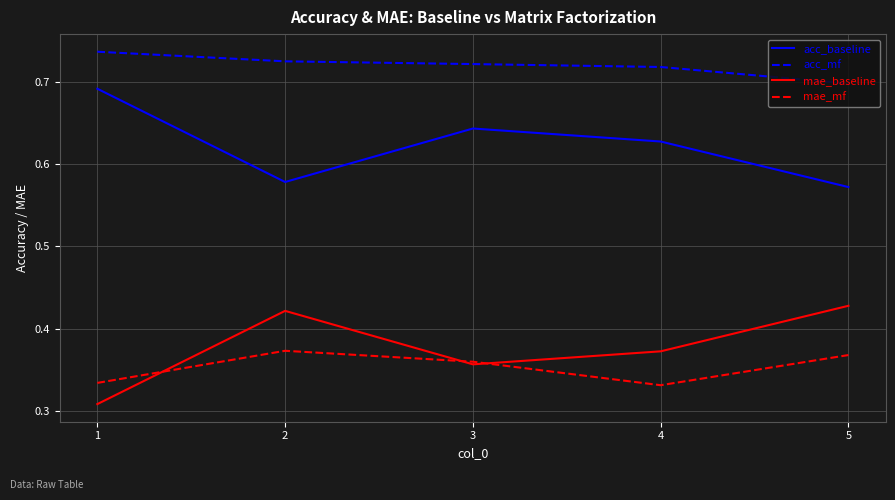

At 2, list the series in order from largest to smallest.

acc_mf, acc_baseline, mae_baseline, mae_mf